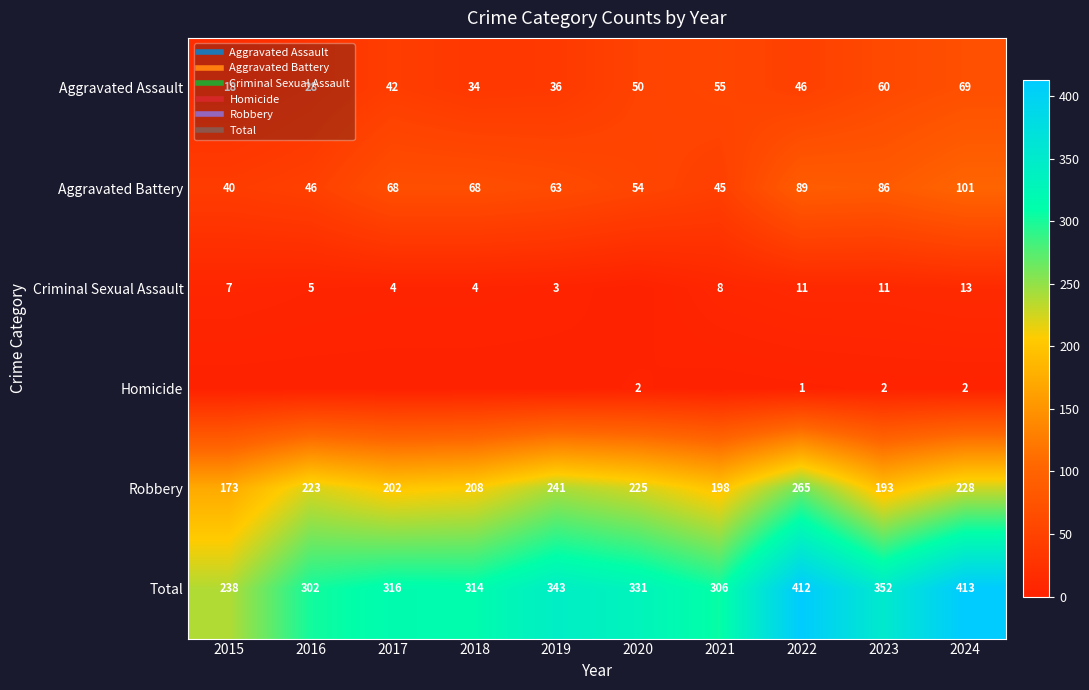

Which series changed the most between 2018 and 2021?

Aggravated Battery